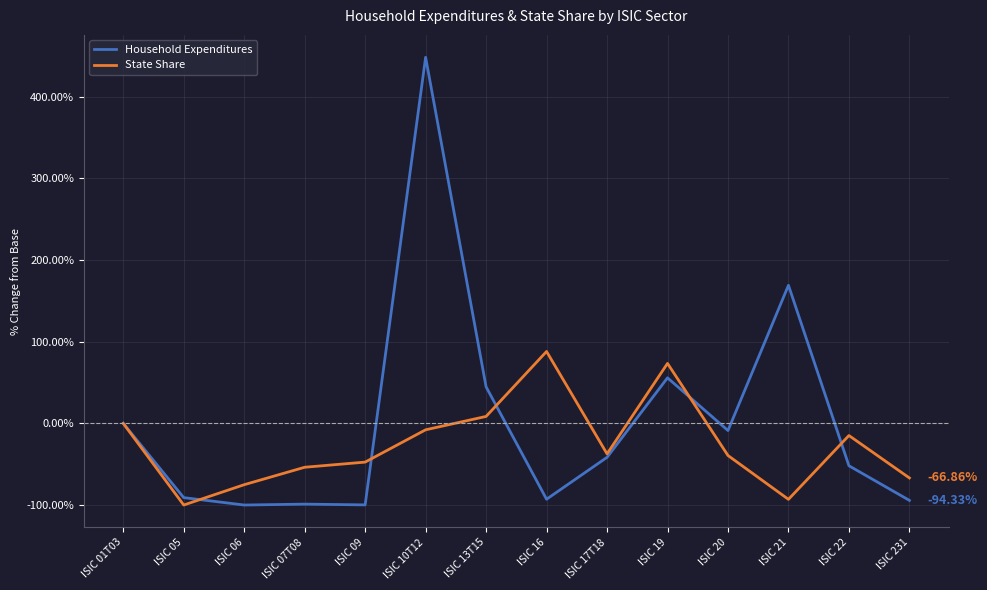

How many values in the State Share series exceed -37?

6